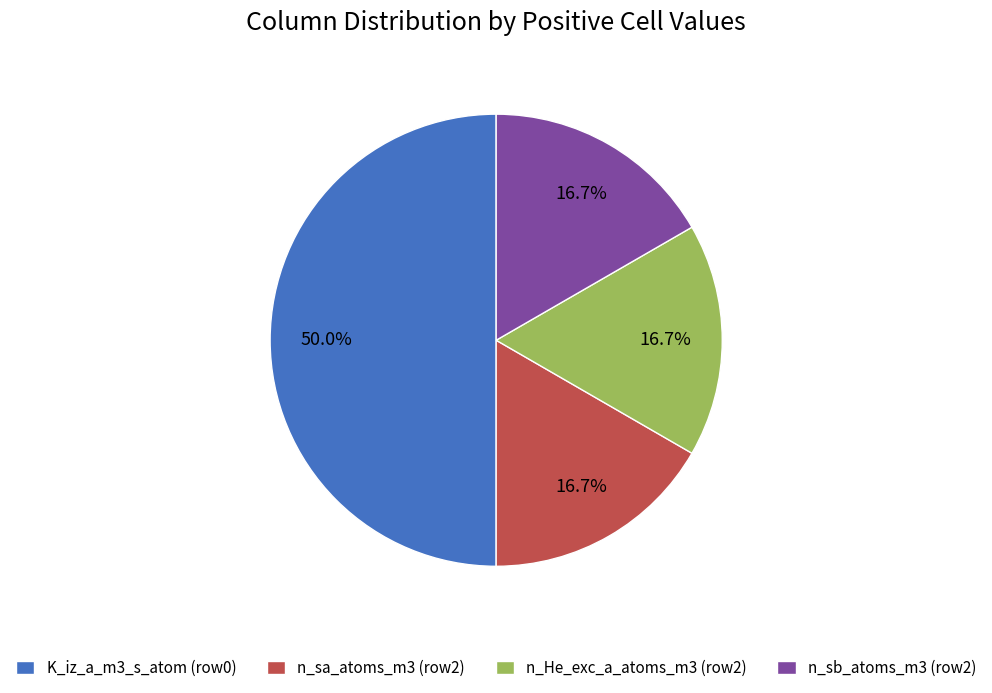

Which category has the biggest portion of the pie?

K_iz_a_m3_s_atom (row0)